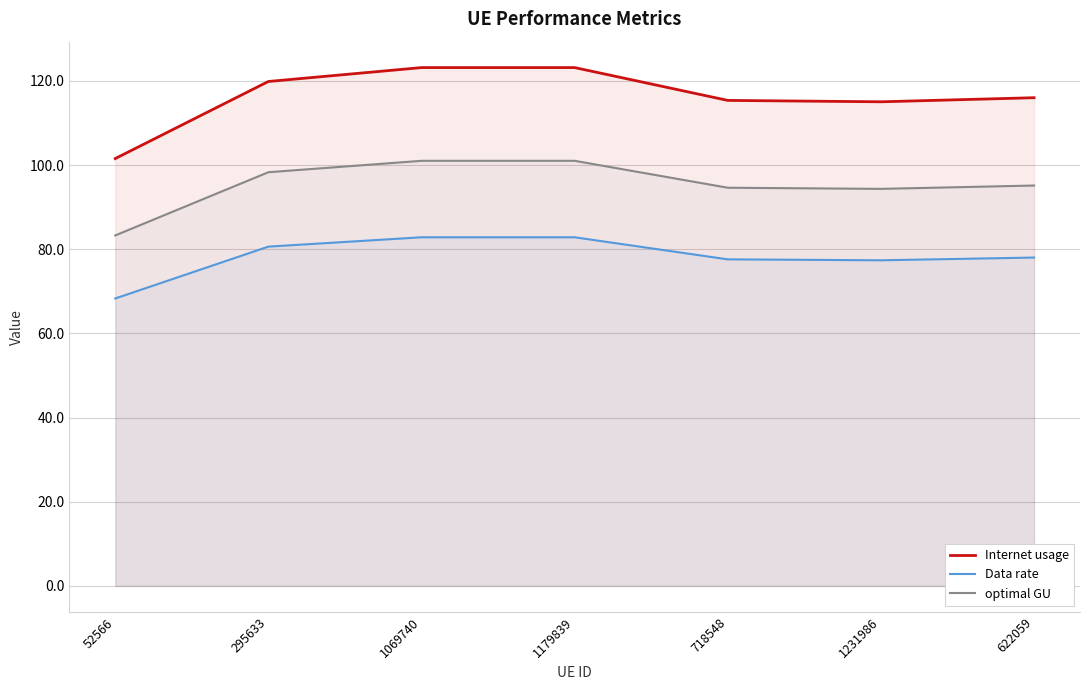

What is the value of the Internet usage point at the 1st from the left?

101.5